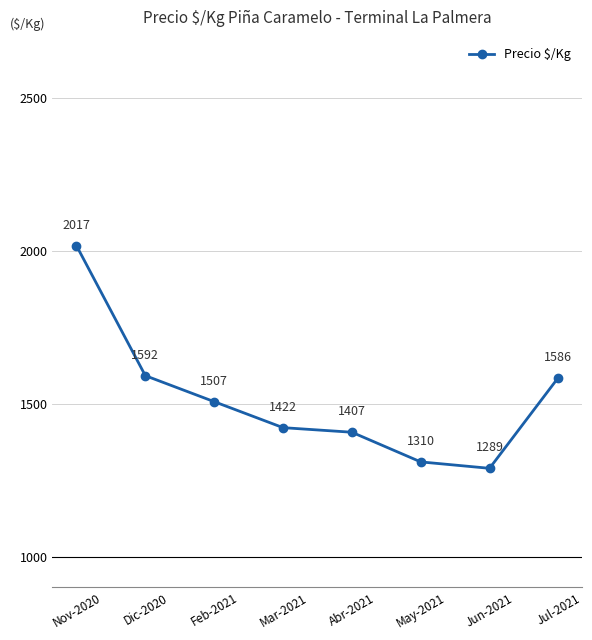

The value at May-2021 is 625. True or false?

False